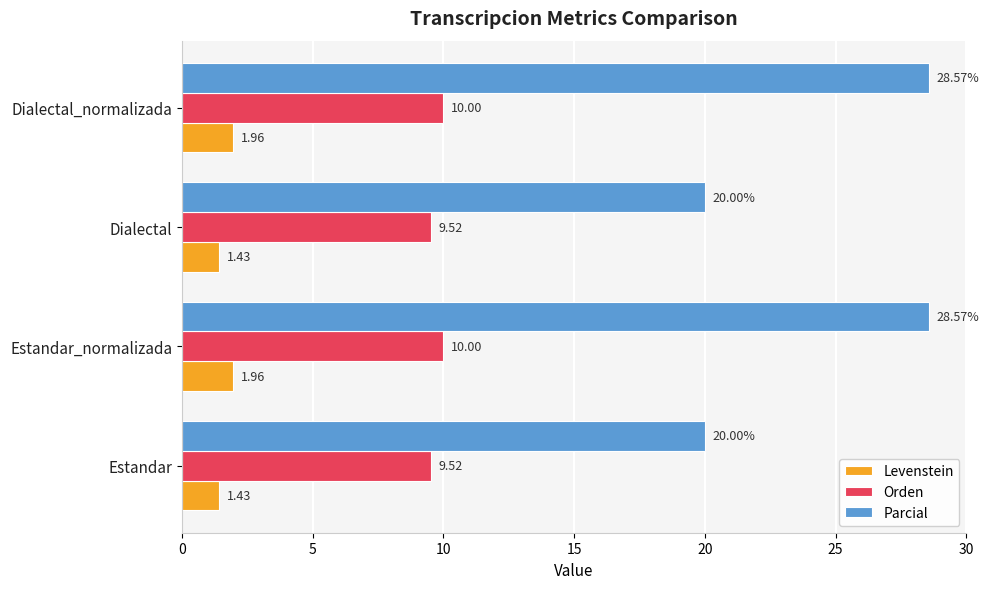

What is the spread (max minus min) of values at Estandar?

18.6